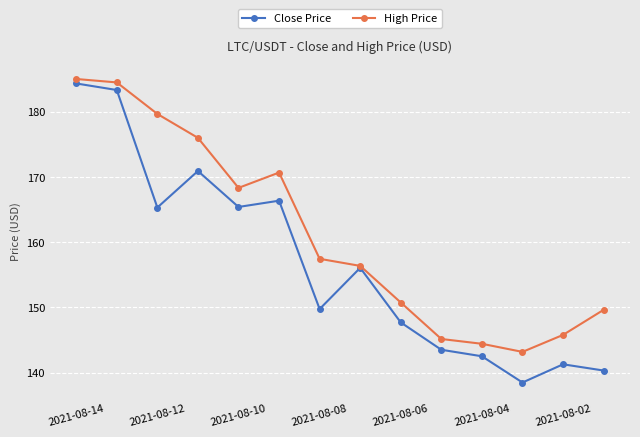

Which series has the largest range (max minus min)?

Close Price